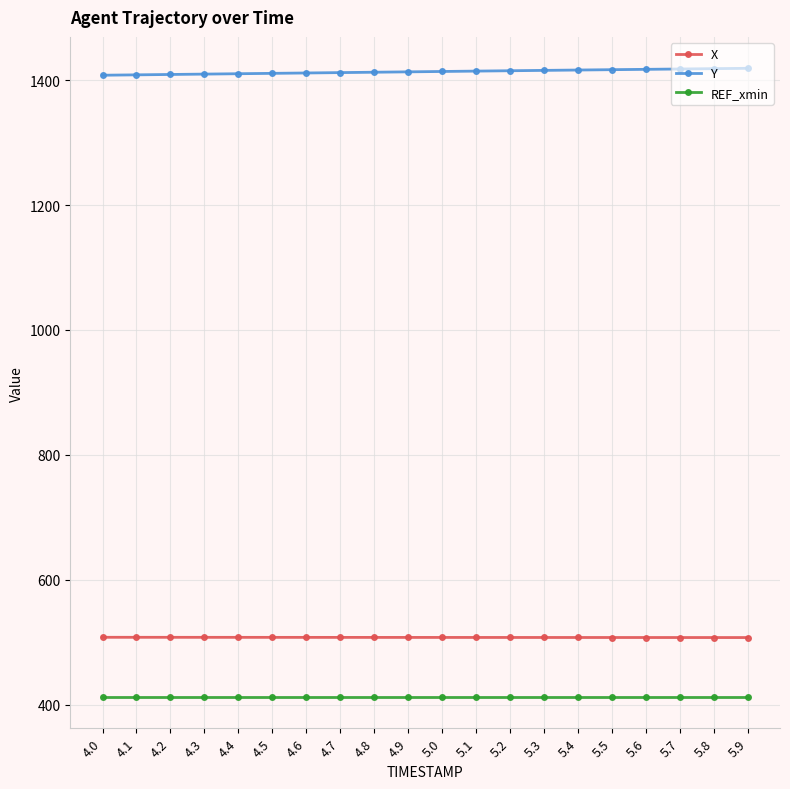

True or false: REF_xmin and Y intersect in this chart.

False